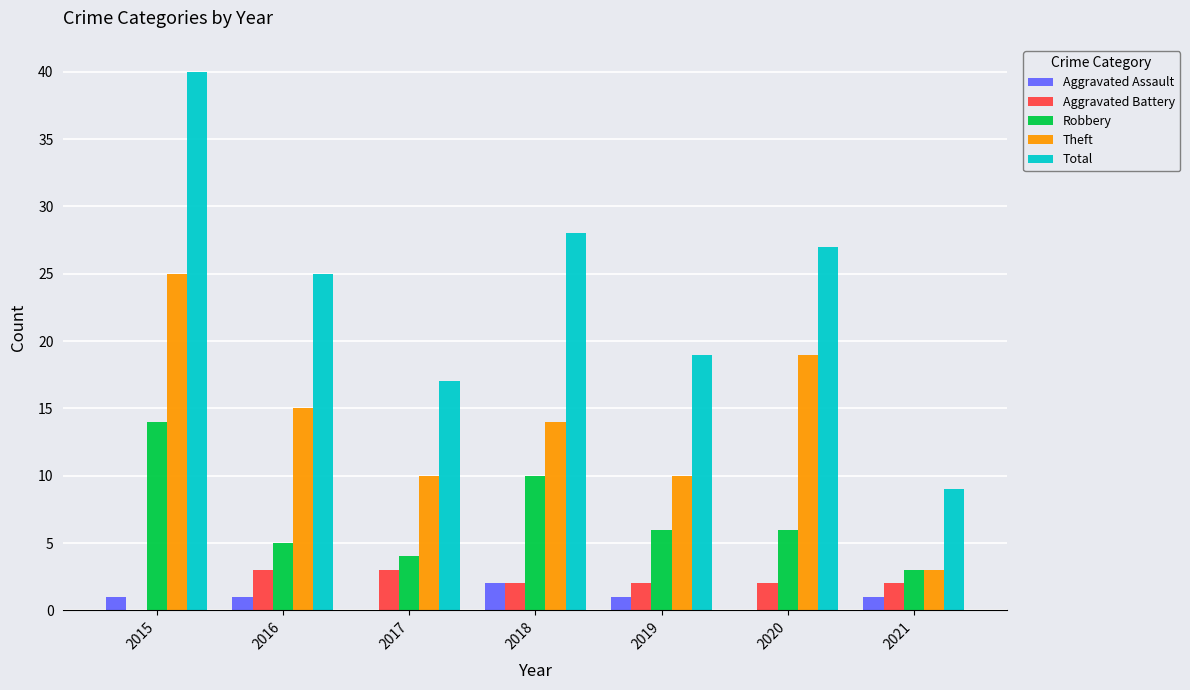

What is the total value across all series at 2017?

34